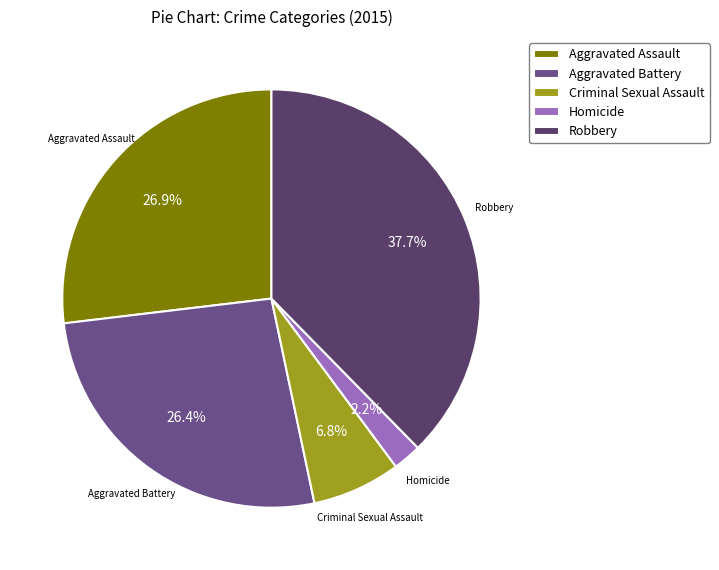

What is the ratio of the value at Aggravated Assault to the value at Aggravated Battery?

1.0